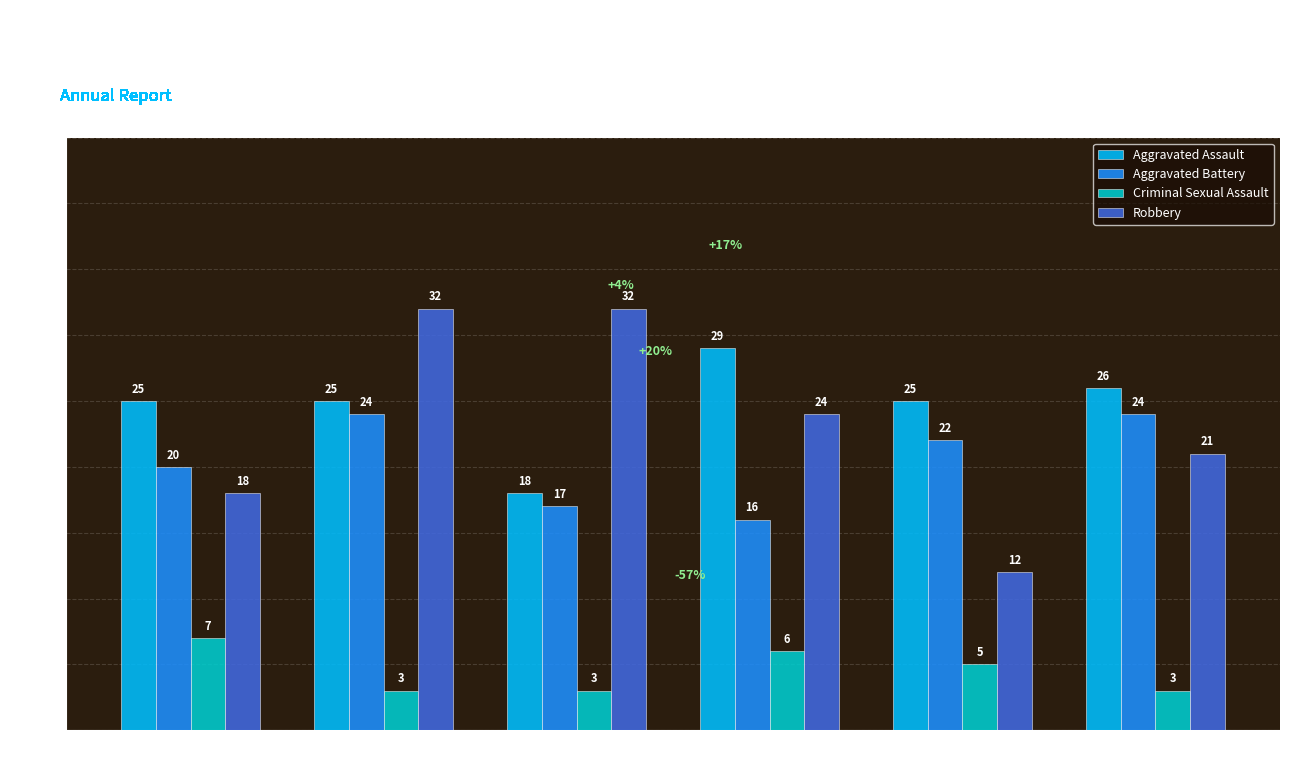

What are all the series names shown in the legend?

Aggravated Assault, Aggravated Battery, Criminal Sexual Assault, Robbery